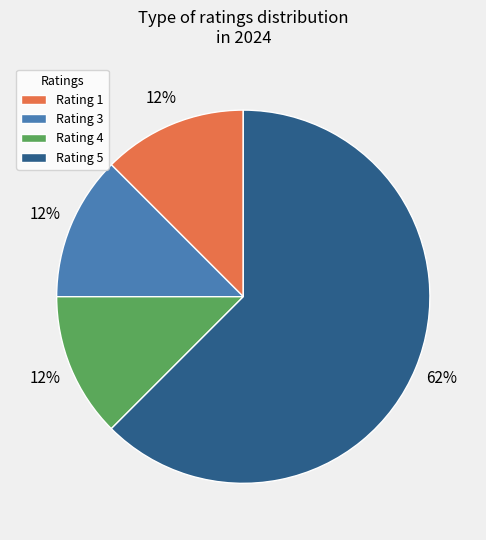

True or false: Rating 3 accounts for 6% of the total.

False